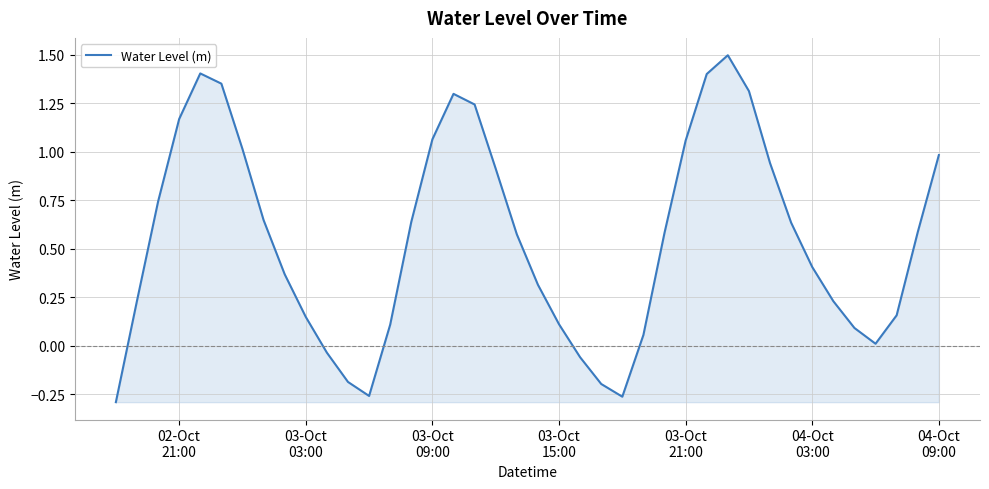

What is the greatest value displayed?

1.5